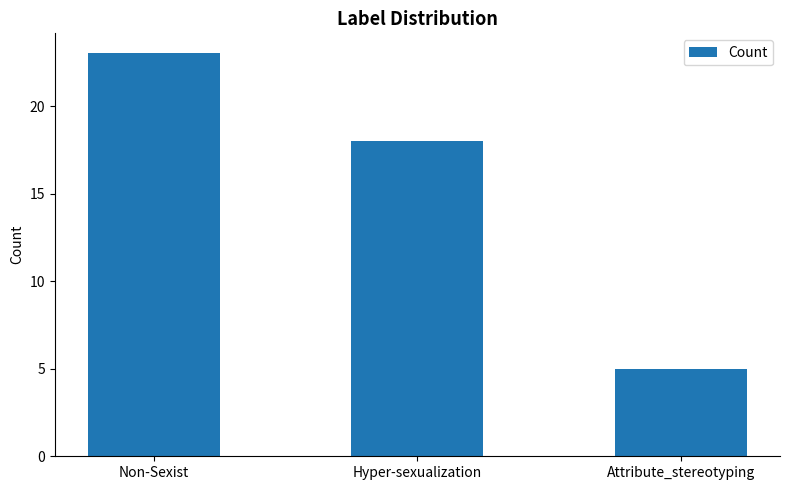

Where is the data nearest to the value 14?

Hyper-sexualization